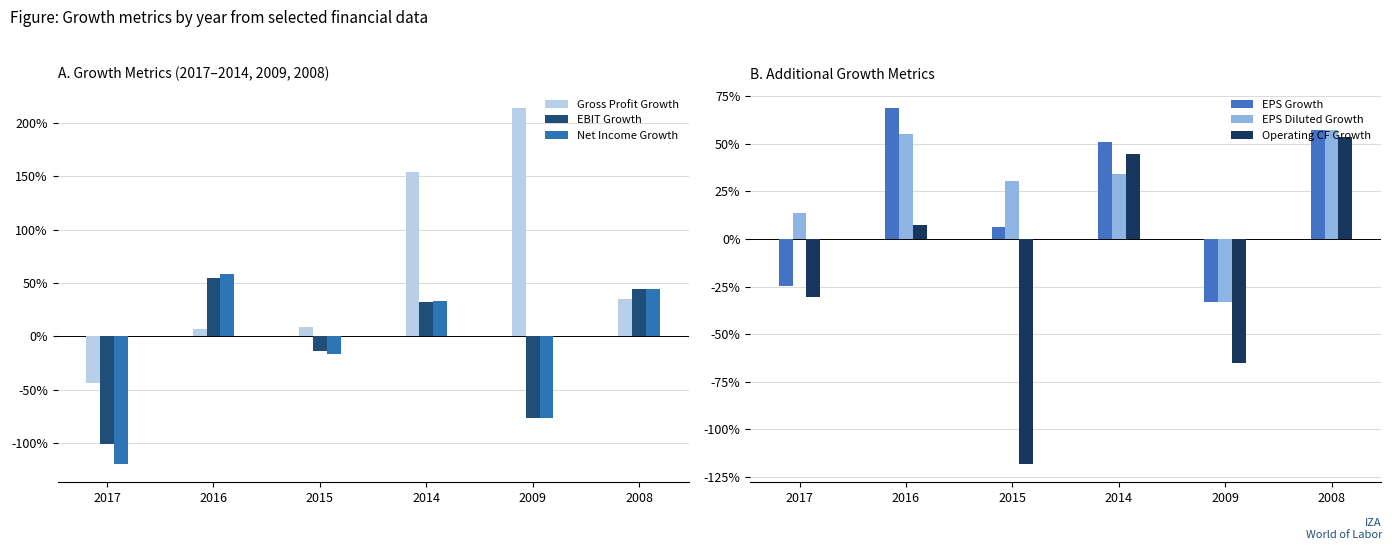

At which label is EPS Growth closest to 0?

2015